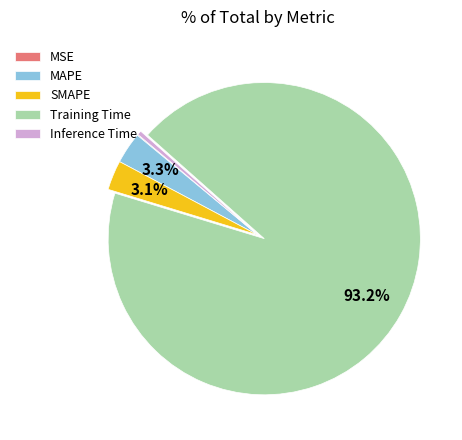

To the nearest percent, what is the difference between the largest and smallest slice percentages?

93%